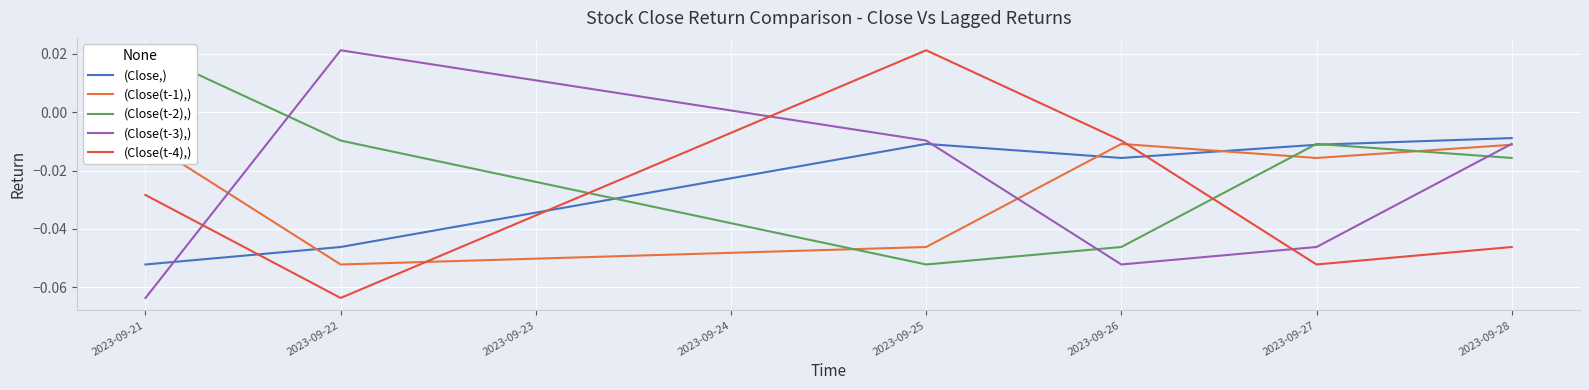

What are all the series names shown in the legend?

(Close,), (Close(t-1),), (Close(t-2),), (Close(t-3),), (Close(t-4),)